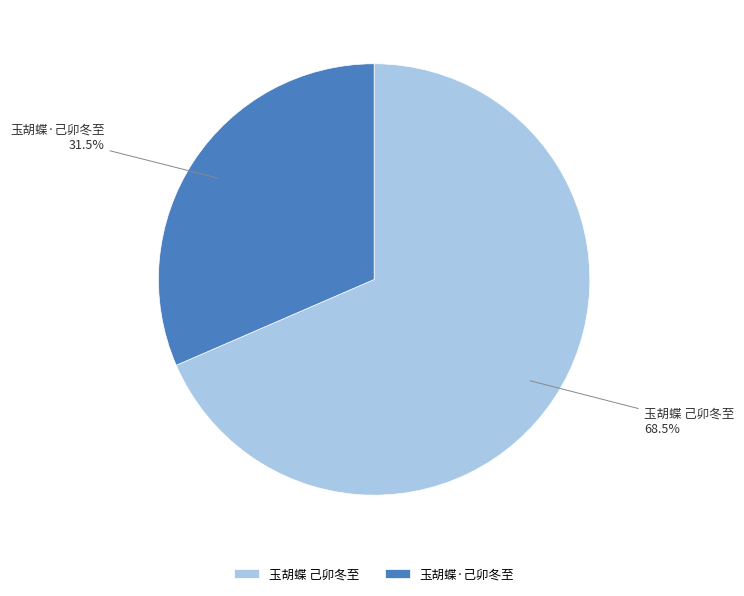

Combined, what portion of the pie is 玉胡蝶·己卯冬至 and 玉胡蝶 己卯冬至?

100.0%